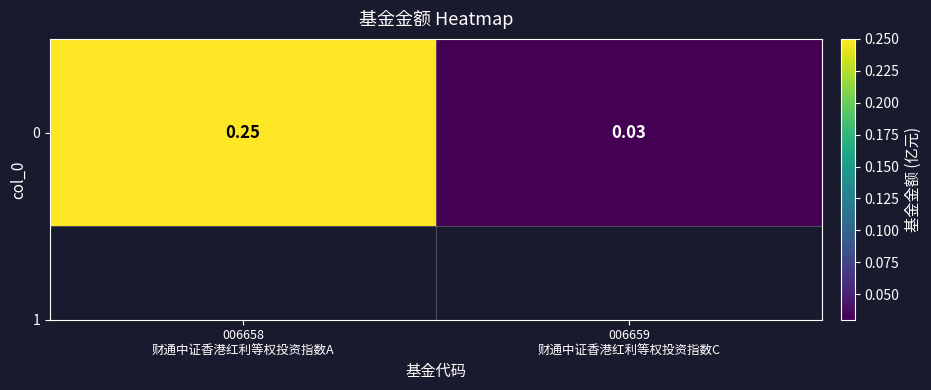

Reading left to right, what are all the values shown in this chart?

006658
财通中证香港红利等权投资指数A=0.2	006659
财通中证香港红利等权投资指数C=0.0